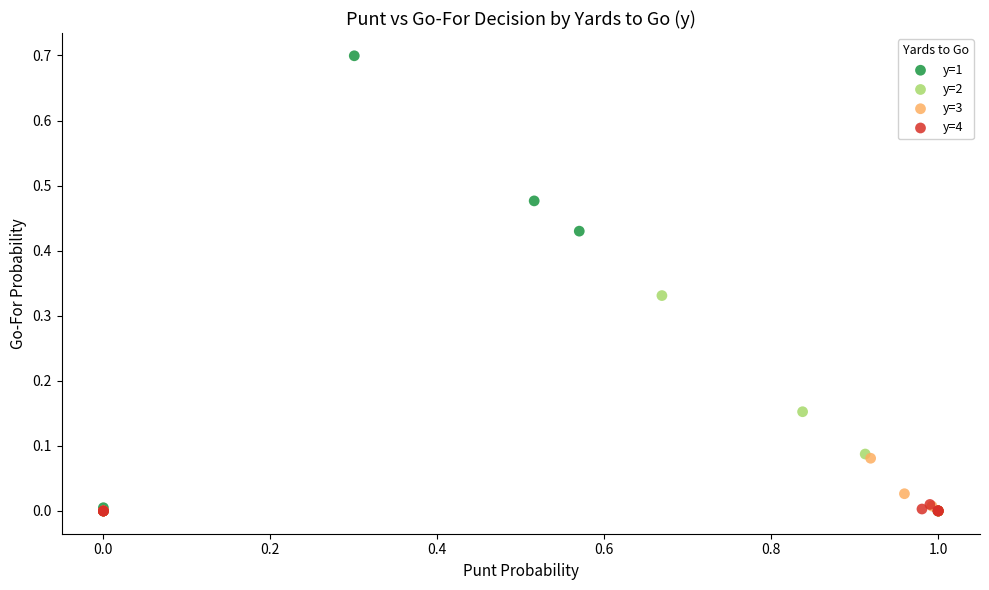

Which series contains the highest Y value?

y=1